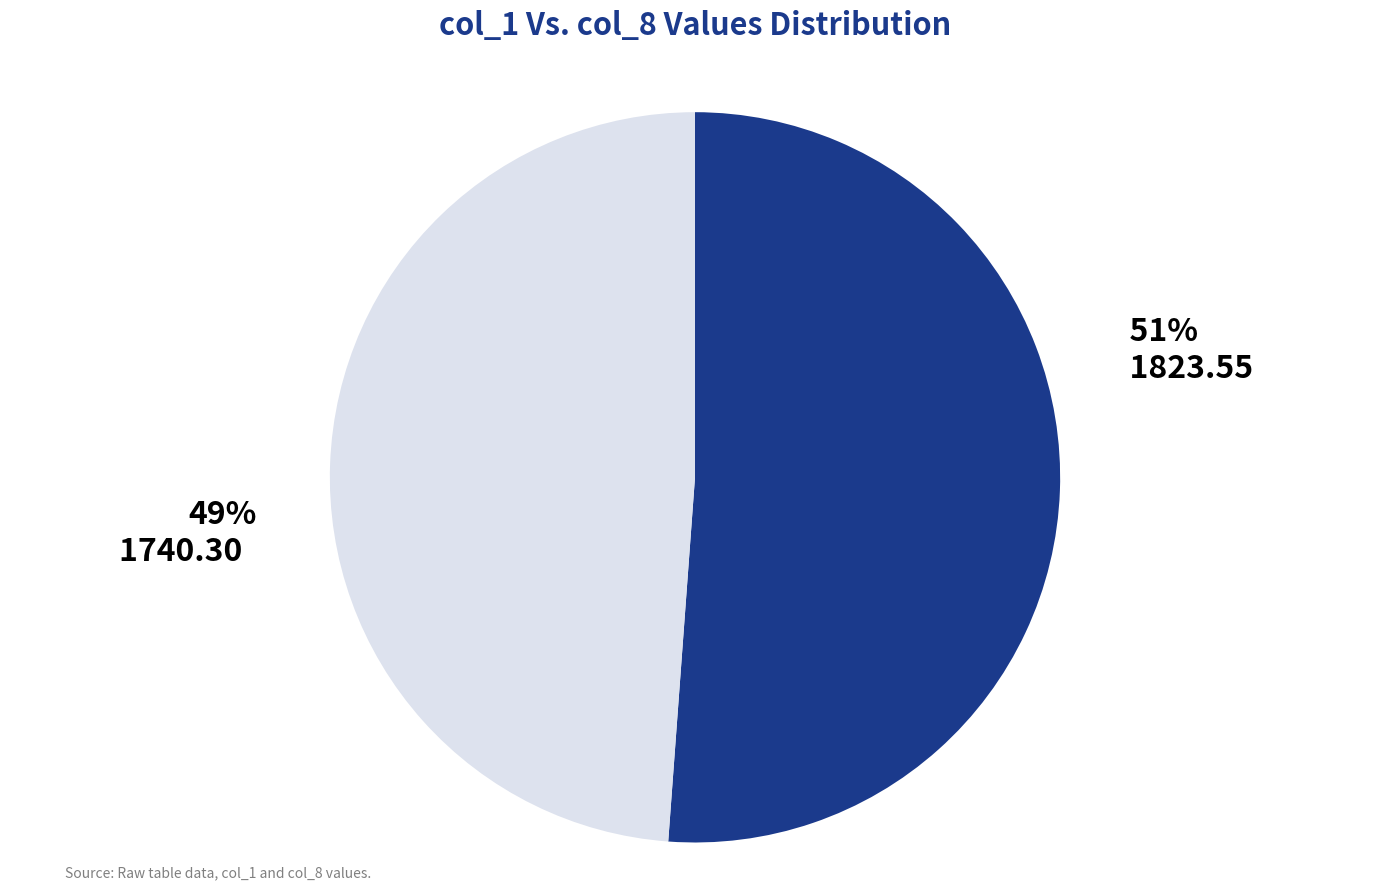

To the nearest percent, what percentage of the pie is col_8?

49%